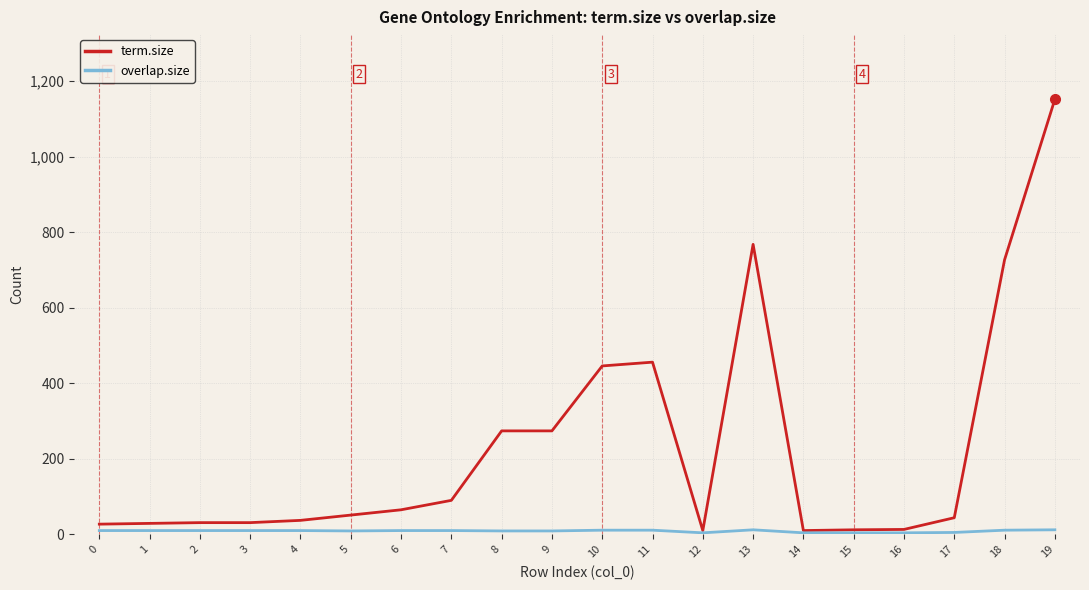

How many distinct data groups are displayed?

2